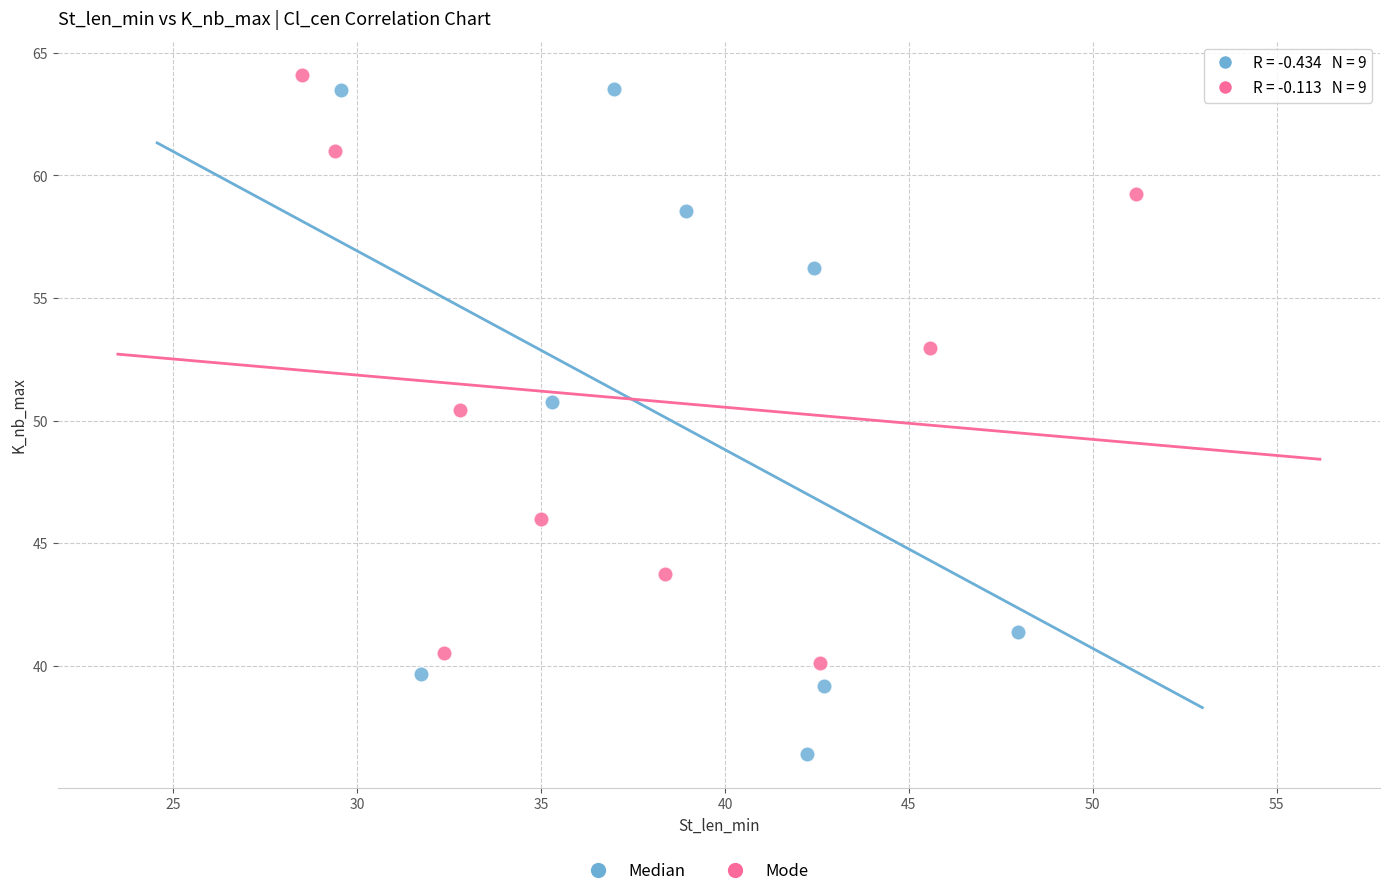

Which series reaches the minimum Y coordinate?

Median